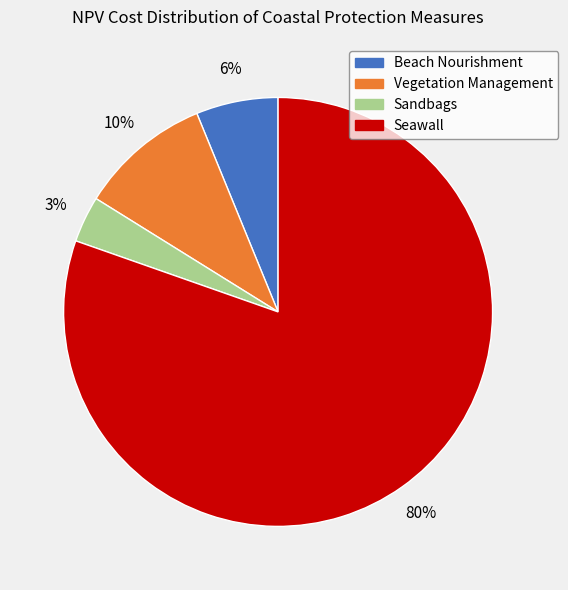

Count the number of slices in the pie.

4